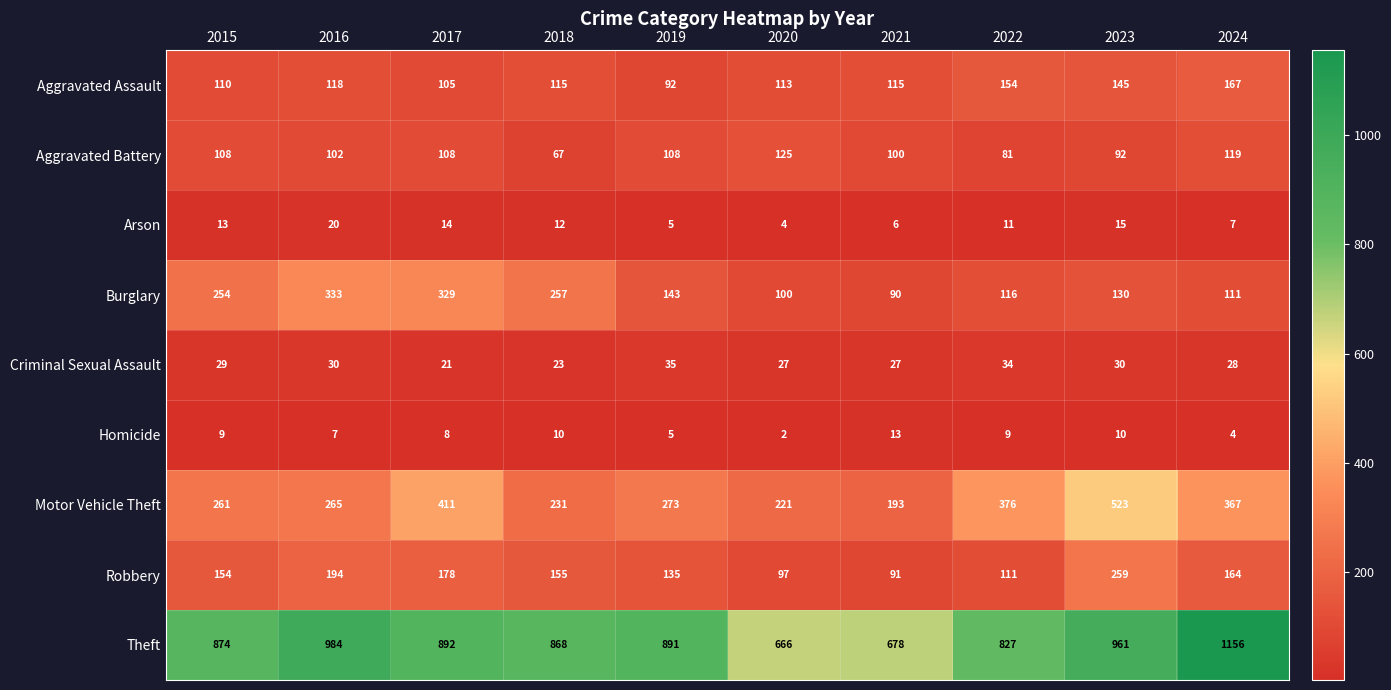

The Theft series shows 267 at 2018. True or false?

False